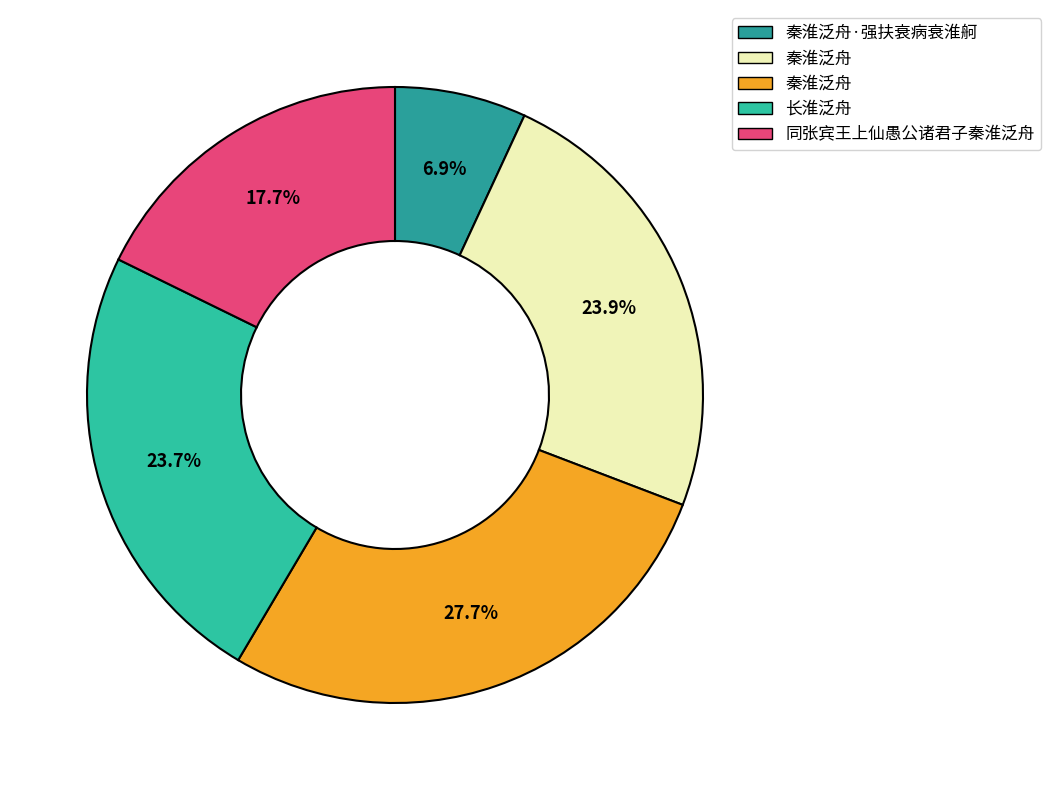

Count the number of slices in the pie.

5